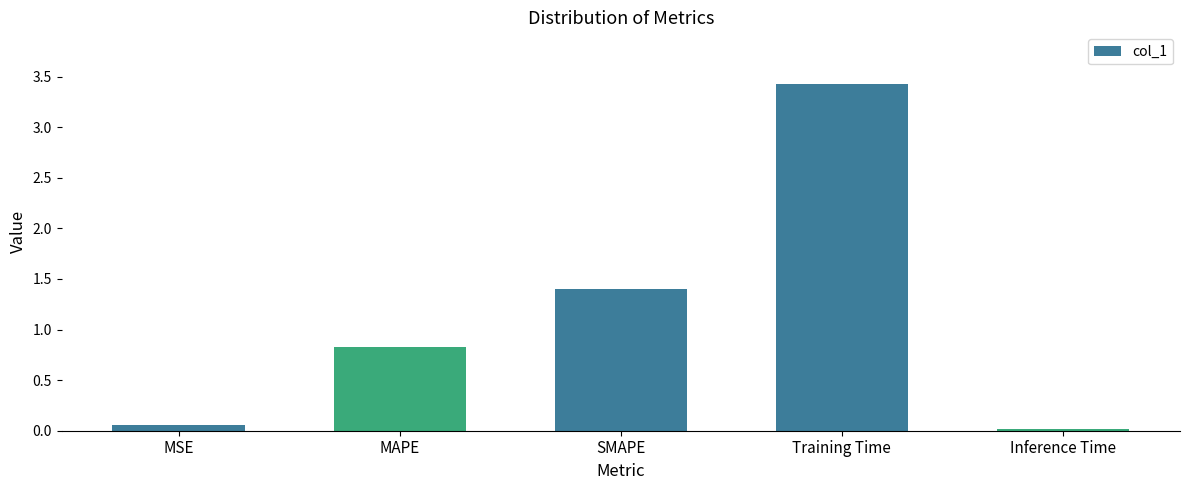

Which has a higher value, SMAPE or Training Time?

Training Time